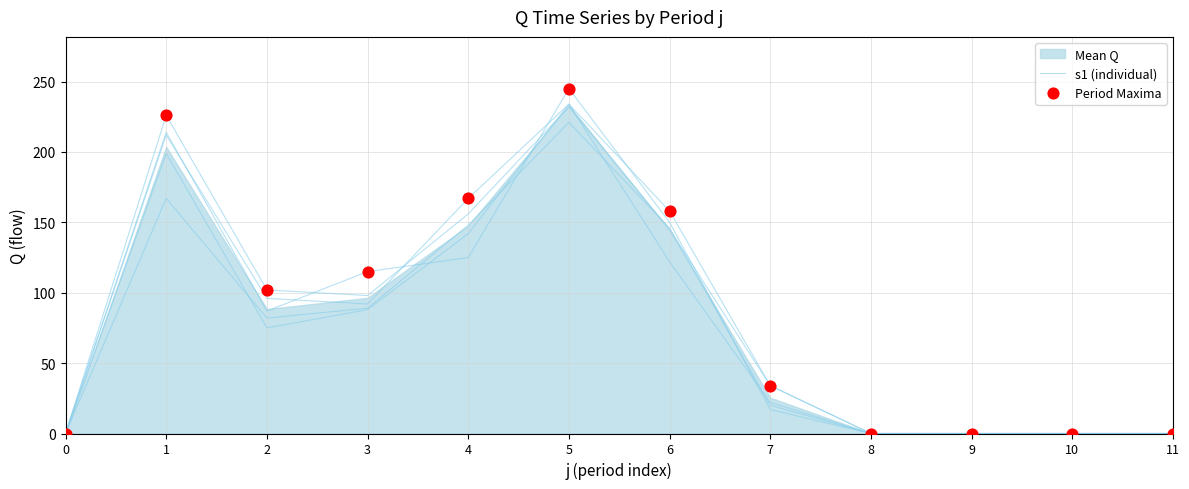

Which series reaches the maximum Y coordinate?

s1